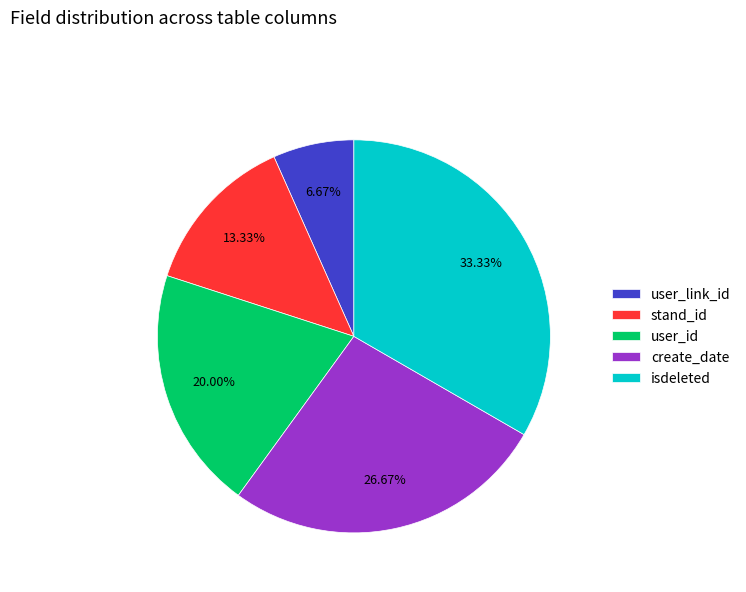

Do create_date and user_link_id together represent more than half of the pie?

No